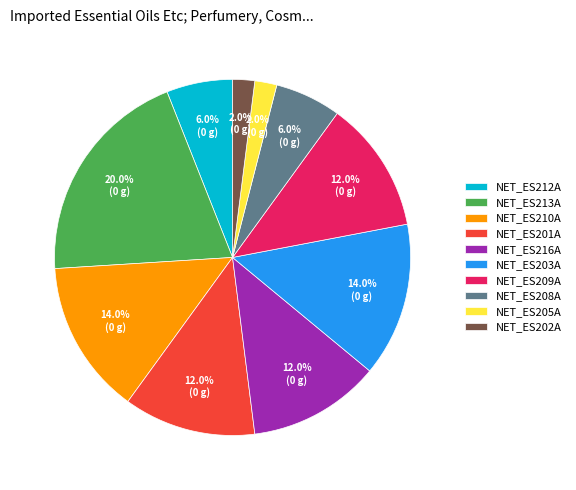

How many slices are in this pie chart?

10